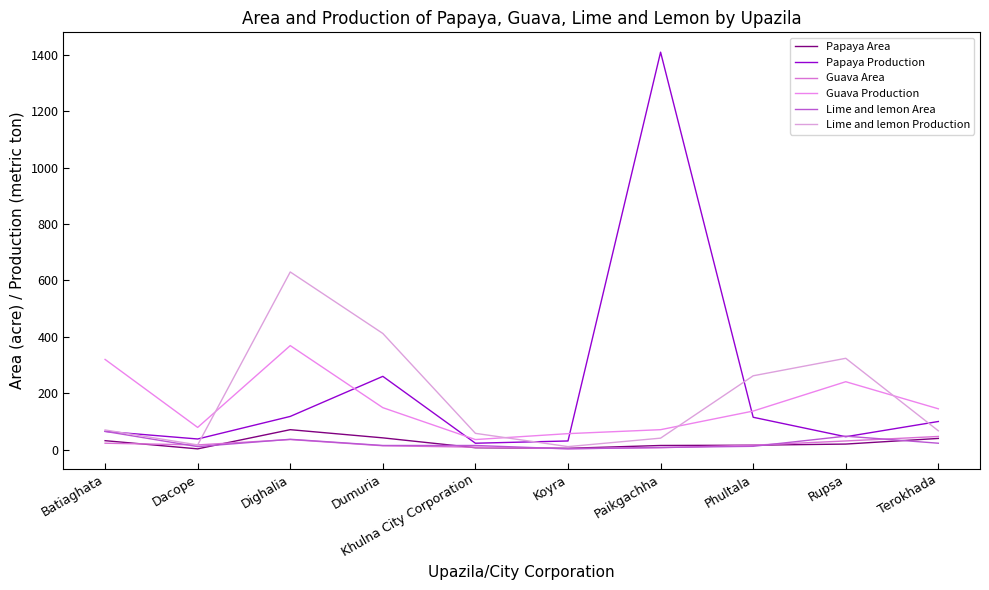

What value does the Papaya Area series have at Paikgachha, to the nearest 5?

15